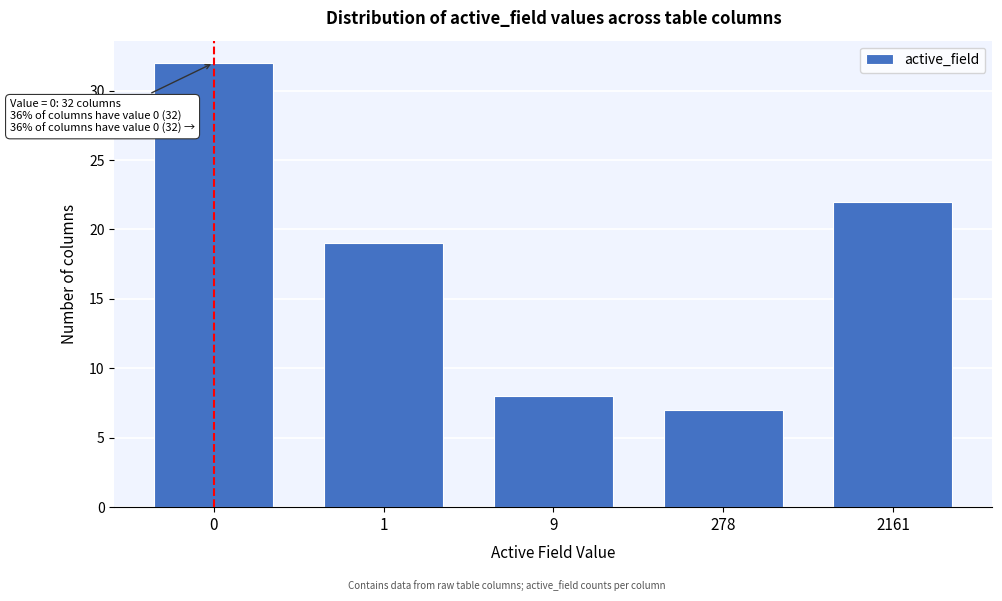

Reading left to right, extract all data points from this chart.

32	19	8	7	22